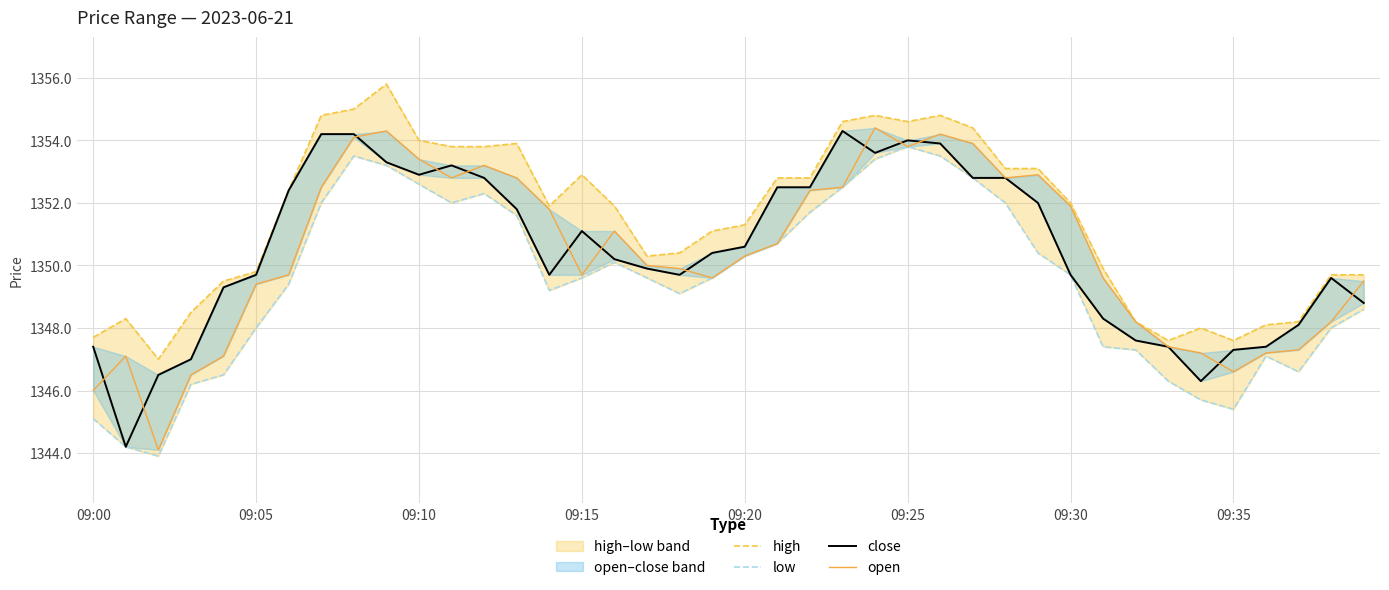

What is the sum of the high values at 27 and 9?

2710.2